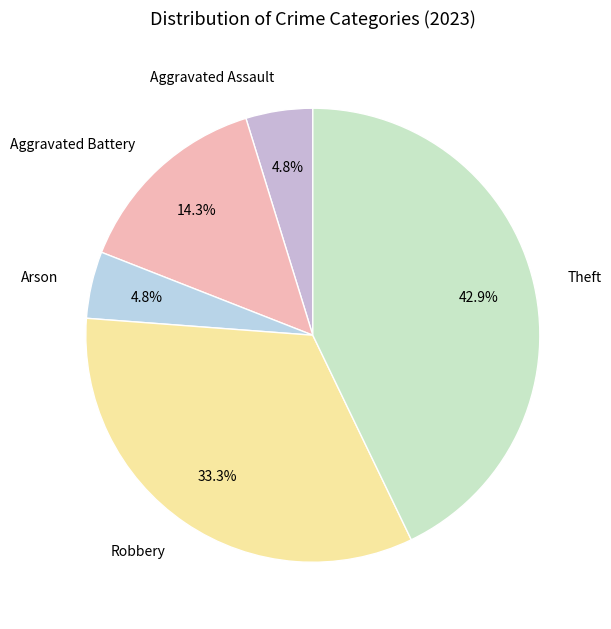

To the nearest percent, what portion does Aggravated Assault represent?

5%